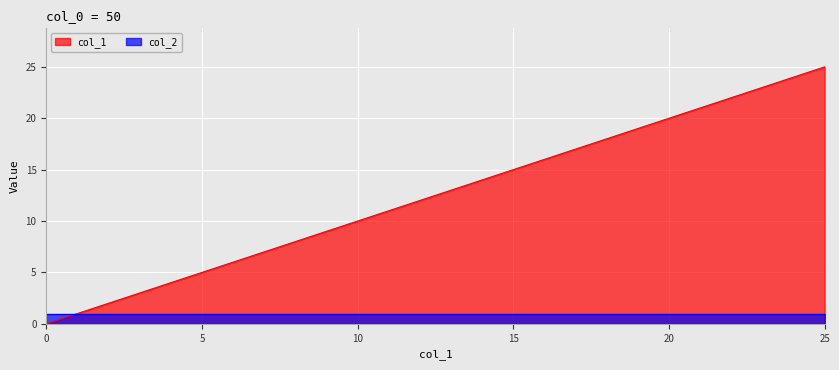

Rank the series by their average value, from lowest to highest.

col_2, col_1